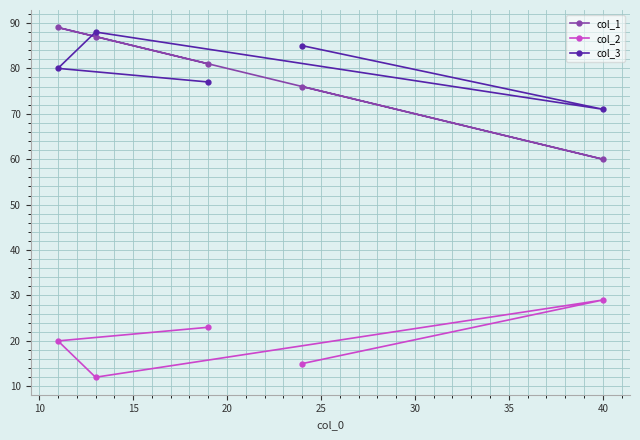

Rank the series by their maximum value, from highest to lowest.

col_1, col_3, col_2